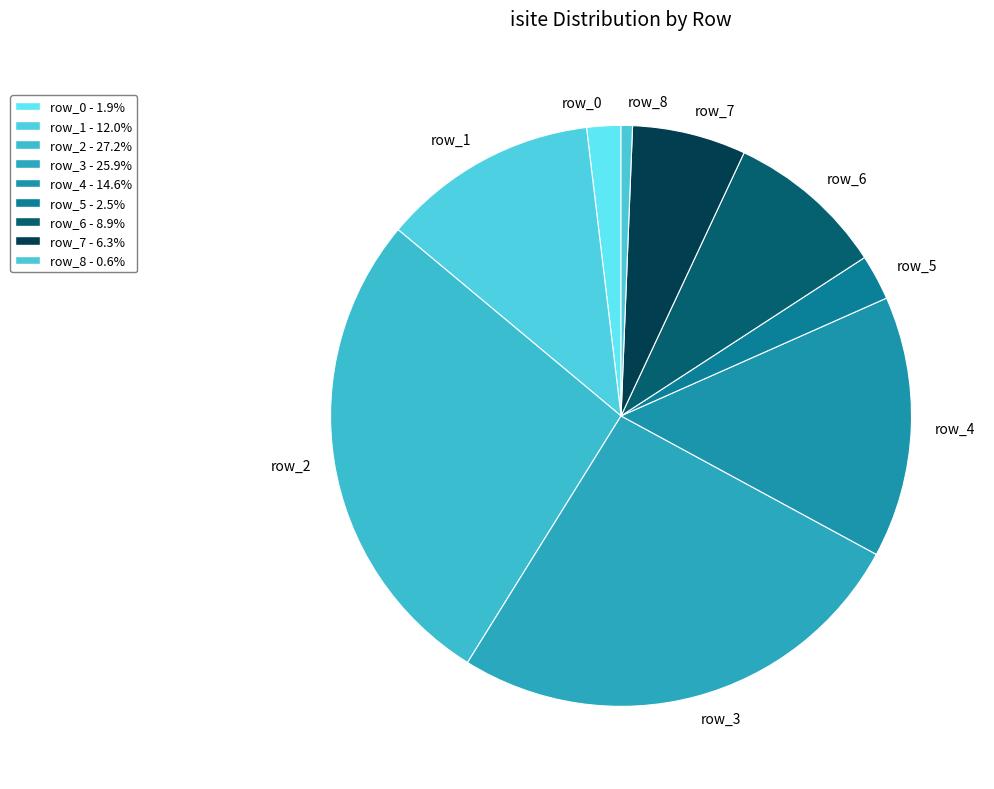

Rank the categories by value from lowest to highest.

row_8, row_0, row_5, row_7, row_6, row_1, row_4, row_3, row_2